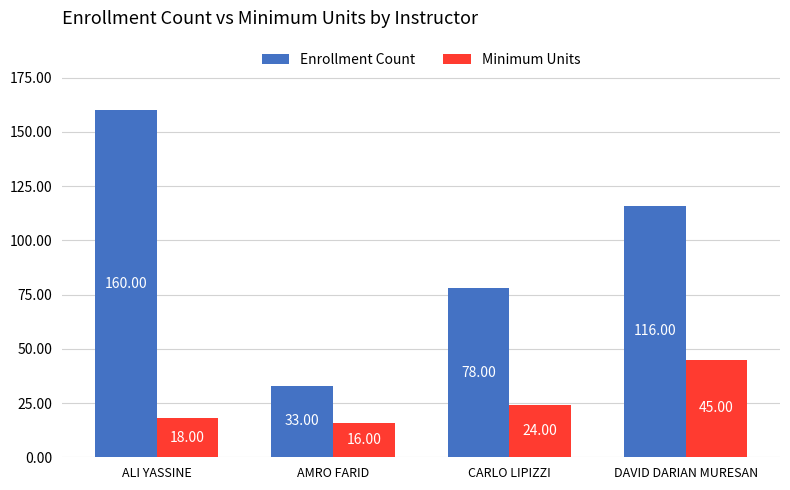

Reading right to left, extract all data points from this chart.

Enrollment Count: DAVID DARIAN MURESAN=116	CARLO LIPIZZI=78	AMRO FARID=33	ALI YASSINE=160
Minimum Units: DAVID DARIAN MURESAN=45	CARLO LIPIZZI=24	AMRO FARID=16	ALI YASSINE=18